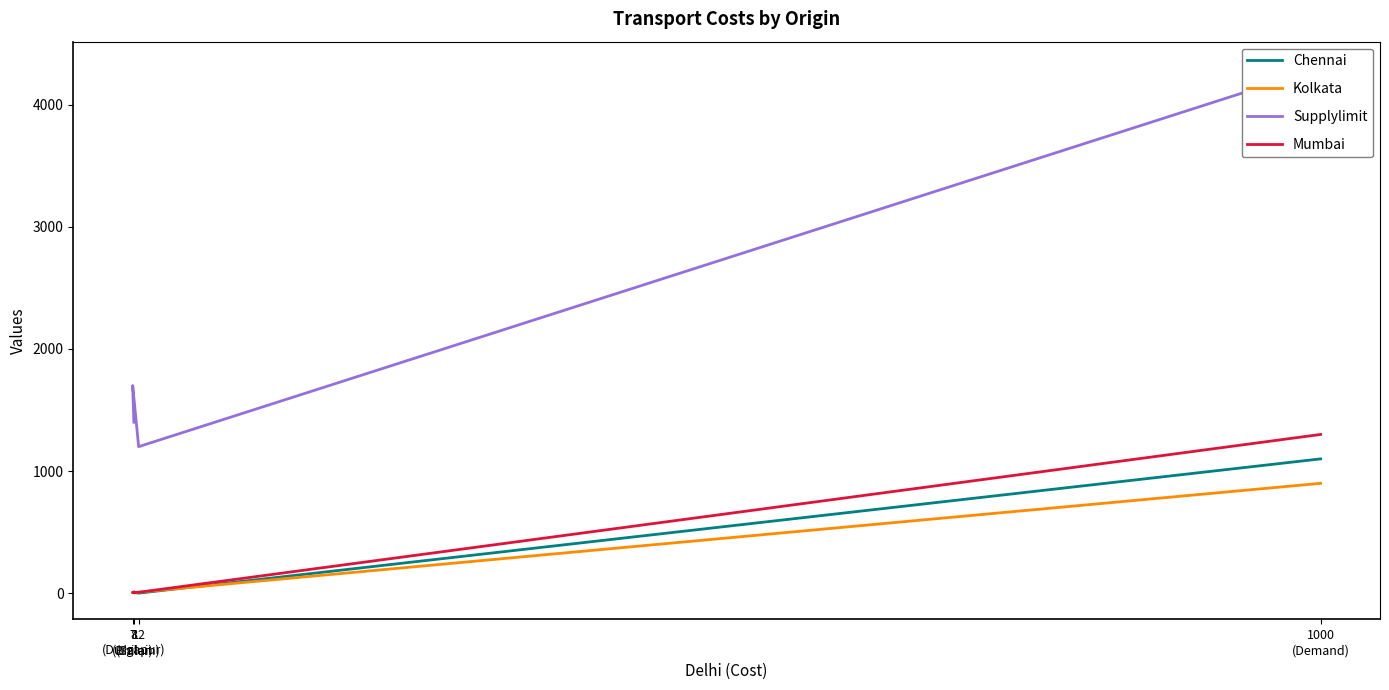

Is this an area chart (filled region under the line)?

No